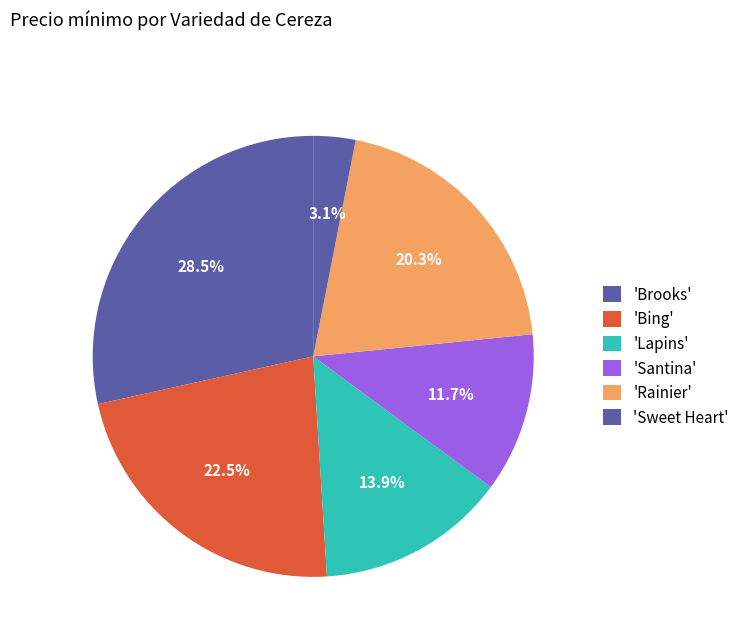

Is there any slice that represents more than half of the pie?

No